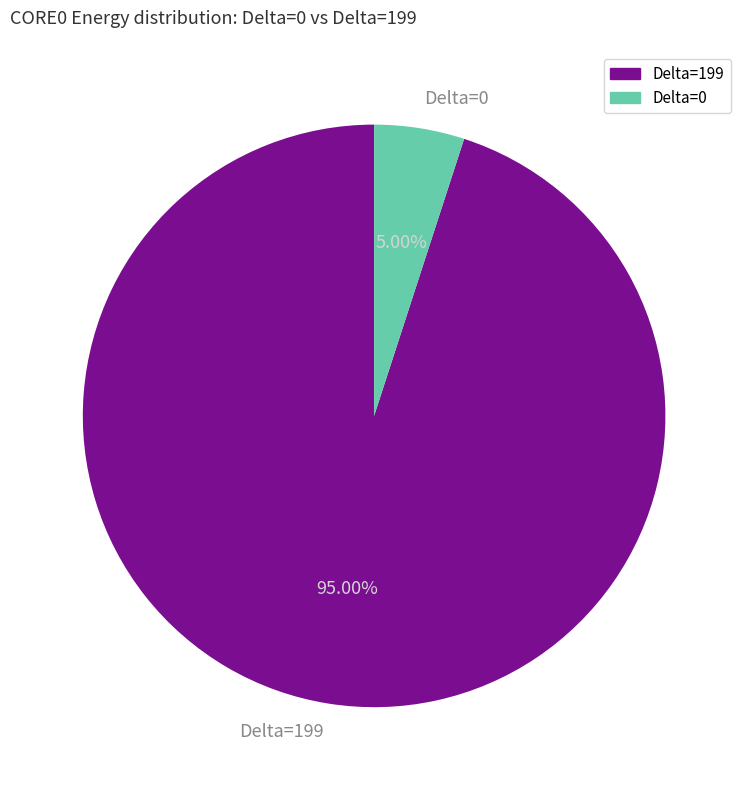

Combined, do Delta=199 and Delta=0 account for over 50%?

Yes